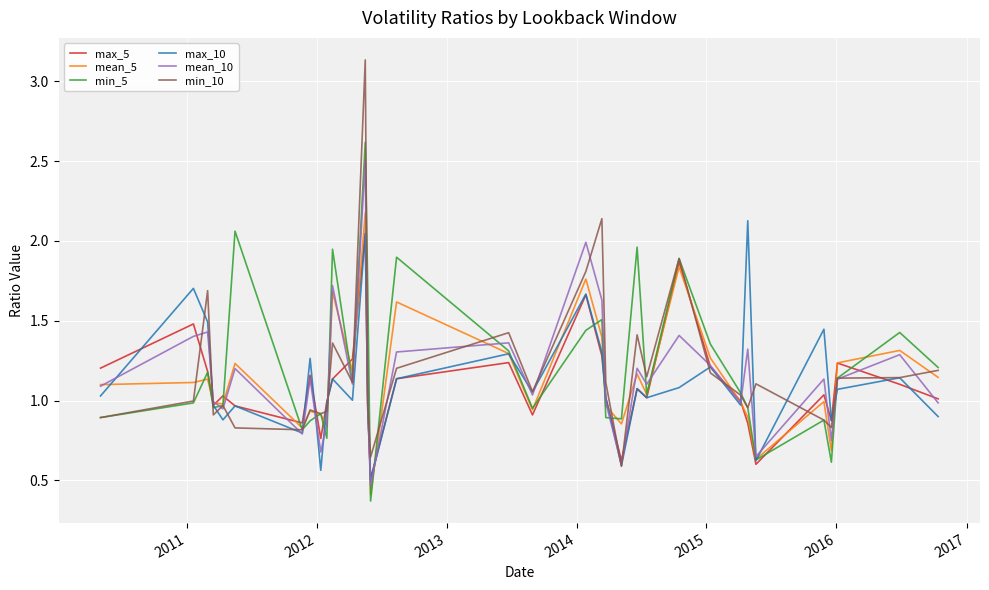

Which series has the widest spread of values?

min_10